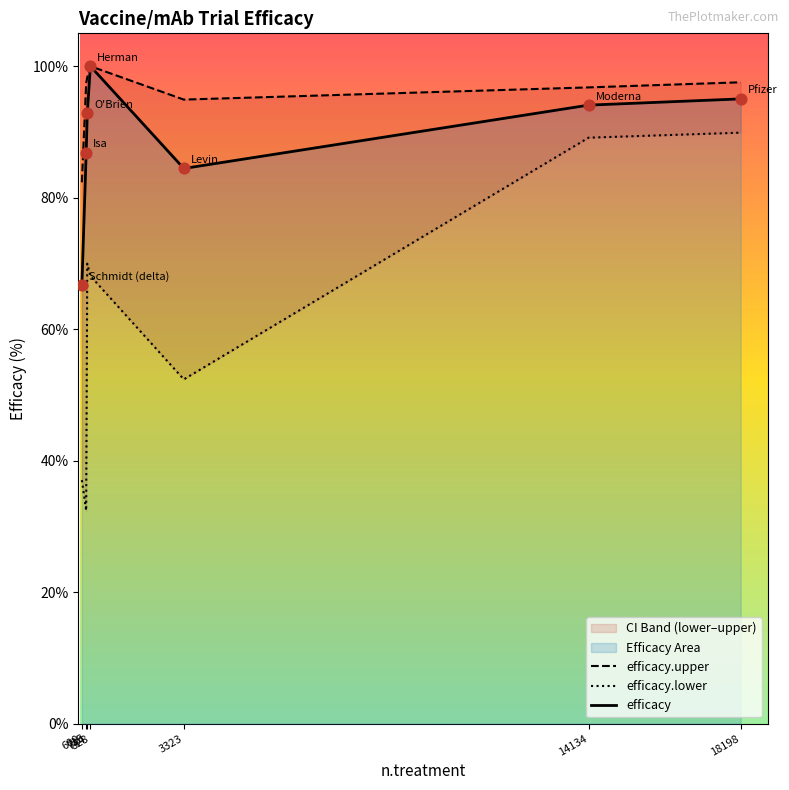

Which series contains the lowest Y value?

efficacy.lower